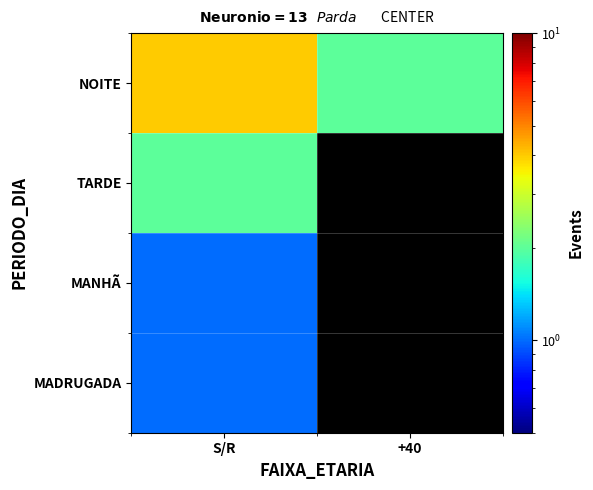

What is the spread (max minus min) of values at S/R?

3.0